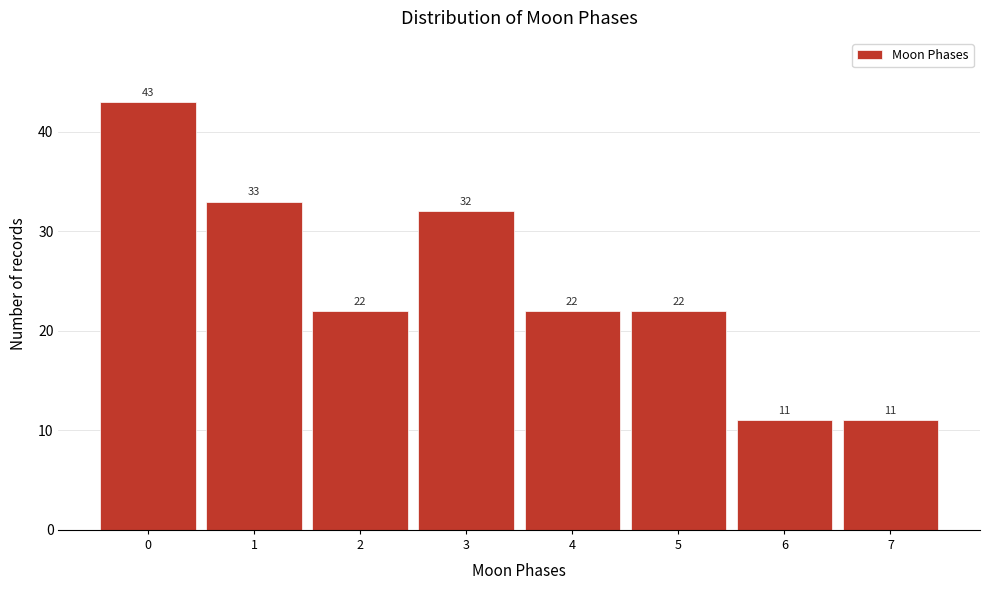

Reading left to right, extract all data points from this chart.

43	33	22	32	22	22	11	11